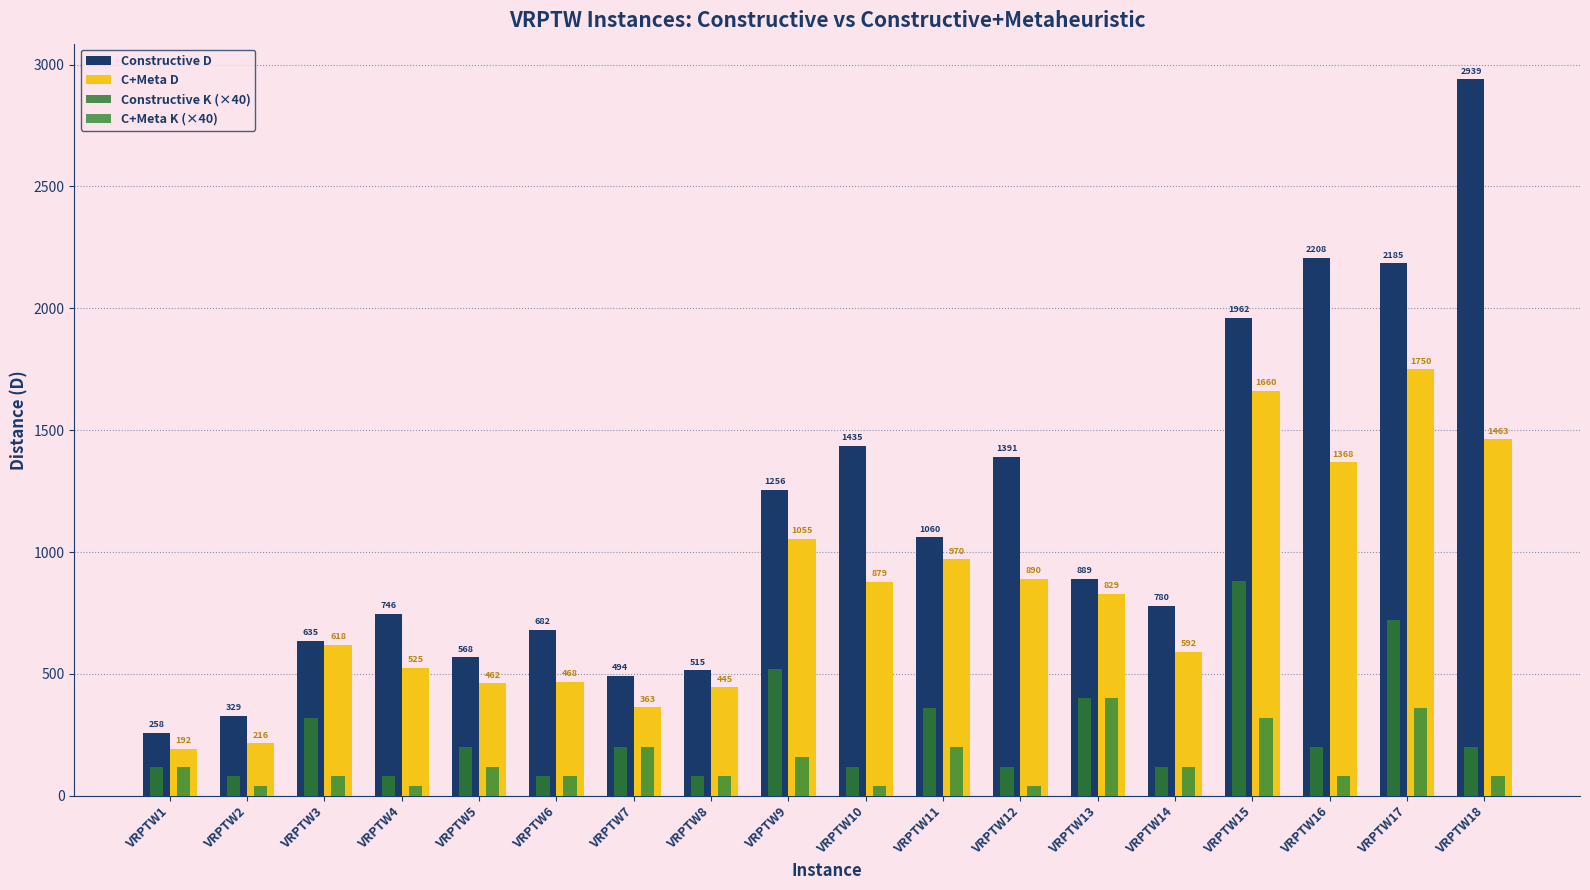

The value of Constructive K (×40) at VRPTW9 is 520.0. True or false?

True